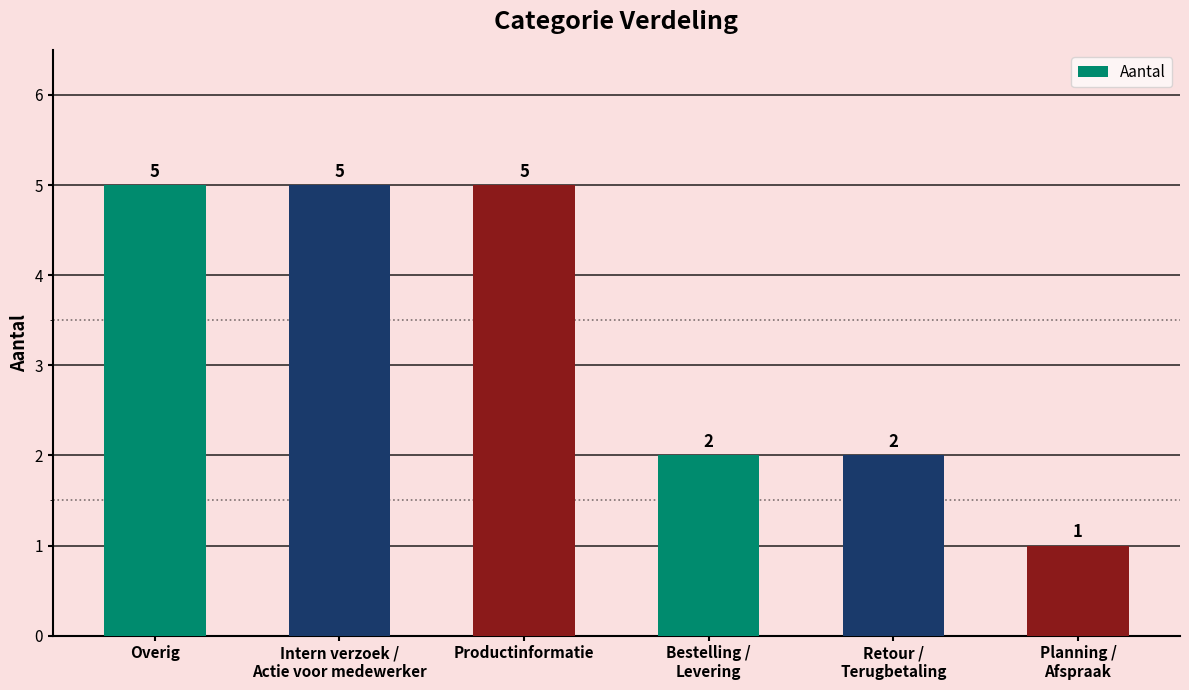

Which label corresponds to the smallest value in the chart?

Planning /
Afspraak